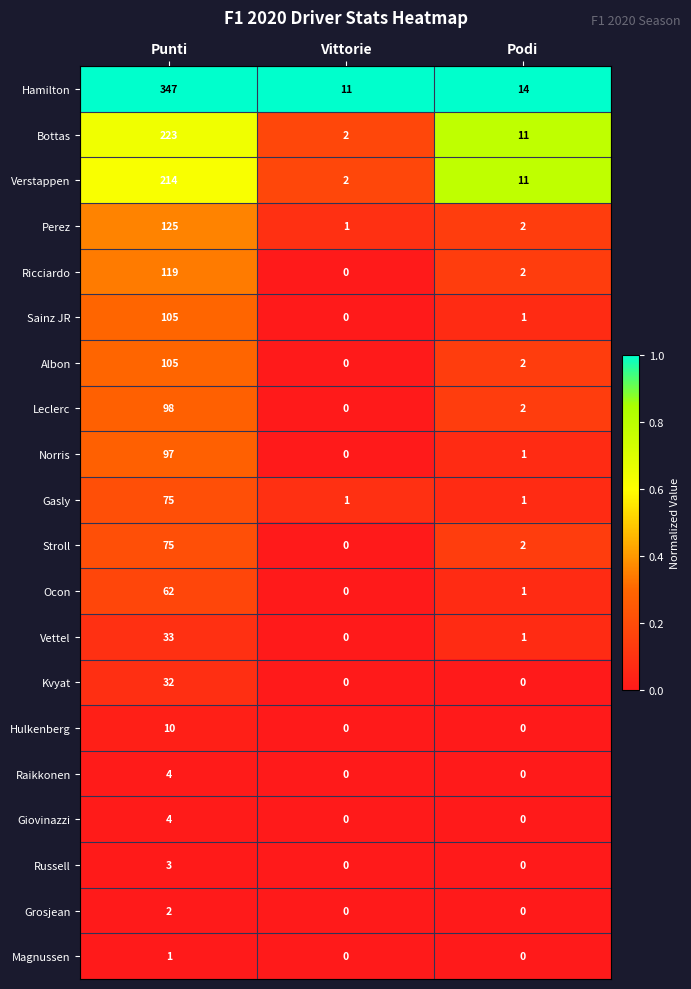

Which series has the largest range (max minus min)?

Hamilton